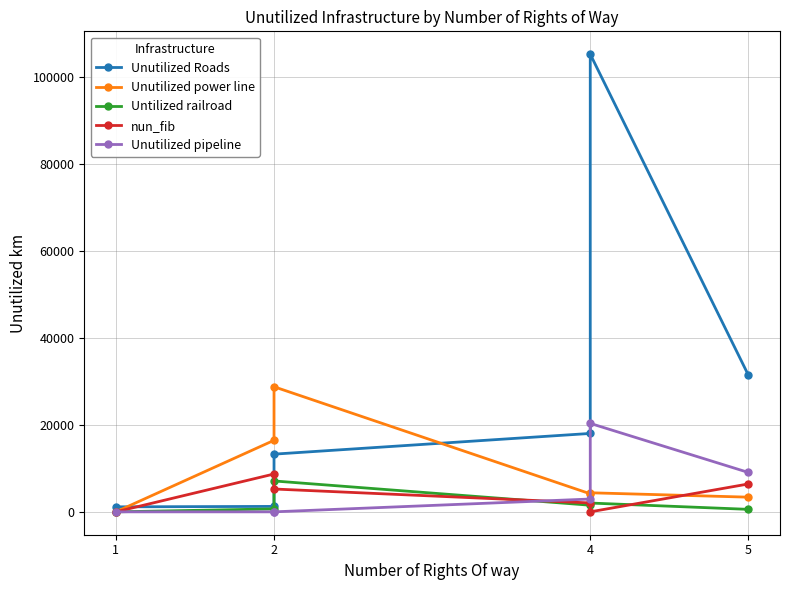

Count the number of categories in the chart.

6